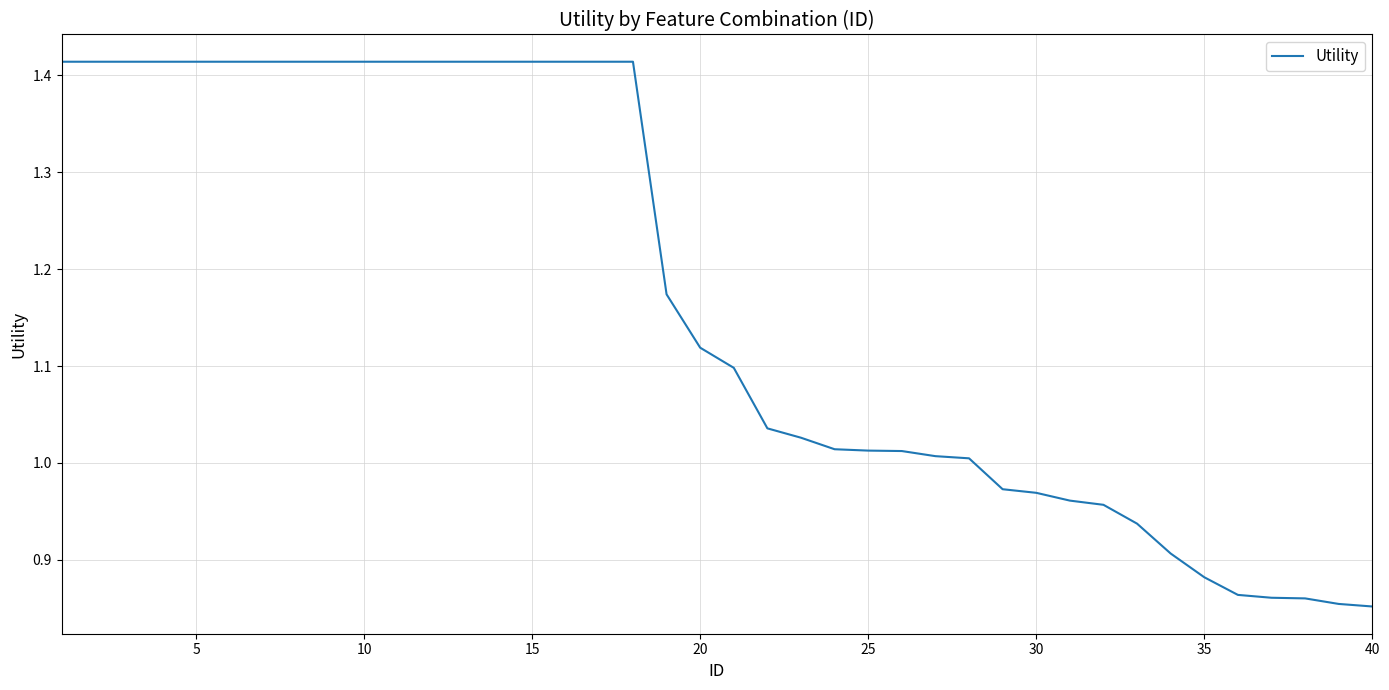

What is the difference between the maximum and minimum values?

0.6